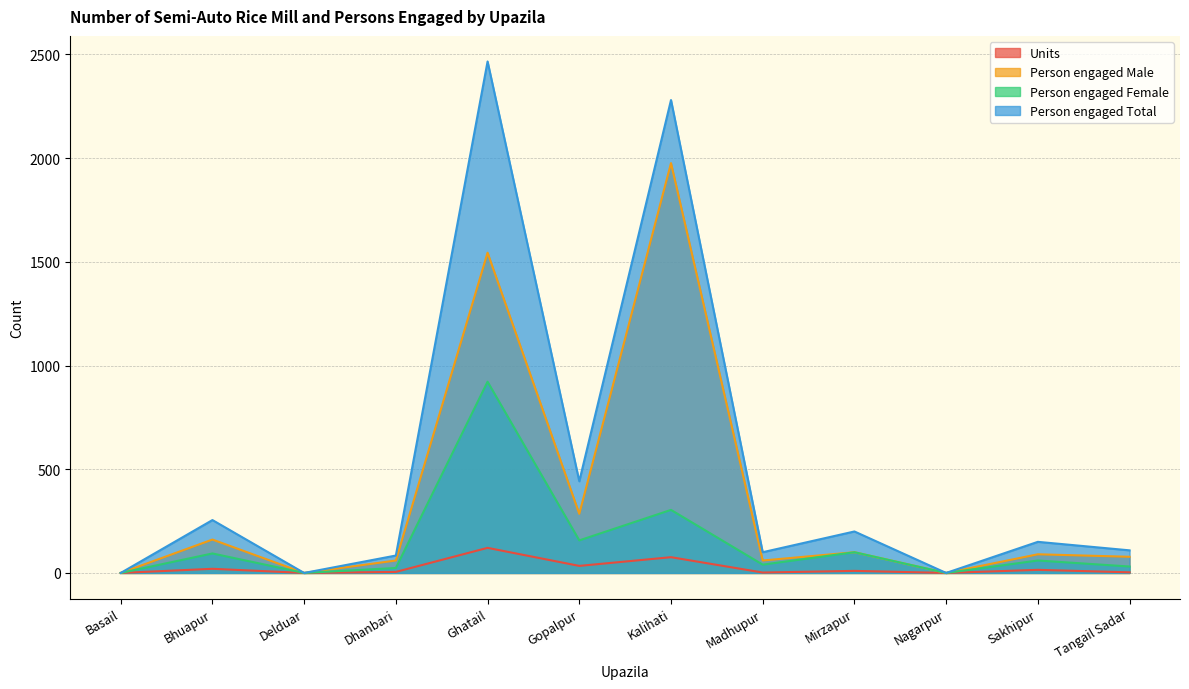

At which category does the chart reach its minimum across all series?

Basail